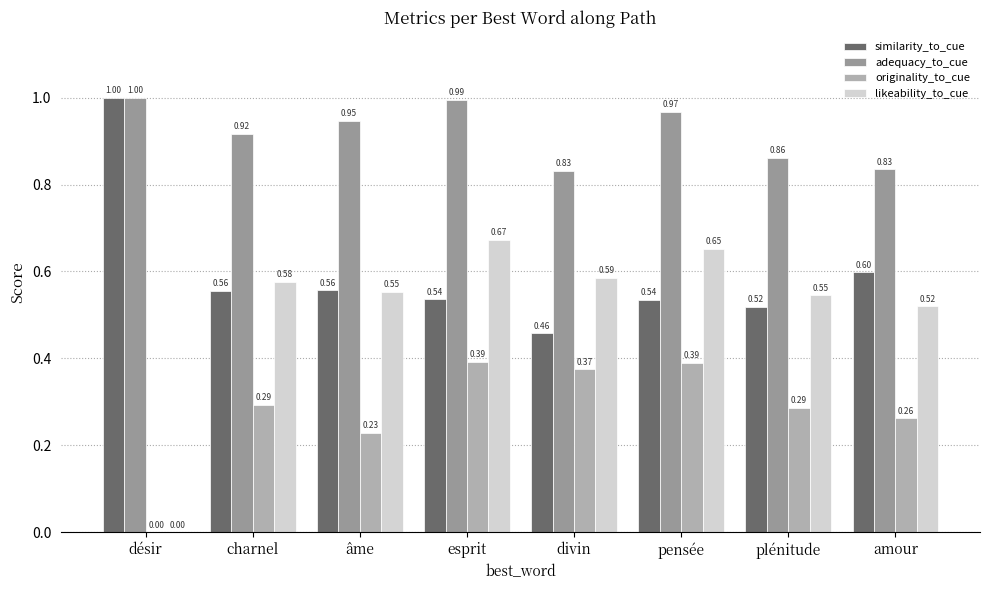

What is the difference between the similarity_to_cue values at pensée and amour?

0.1